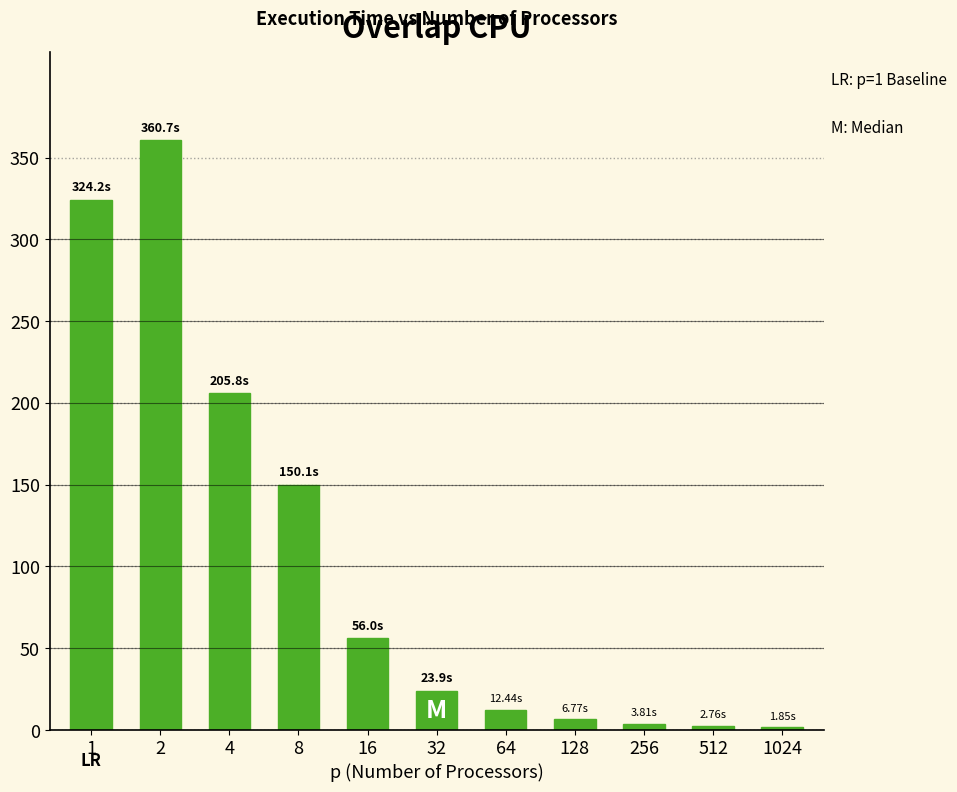

What is the maximum value shown in the chart?

360.7